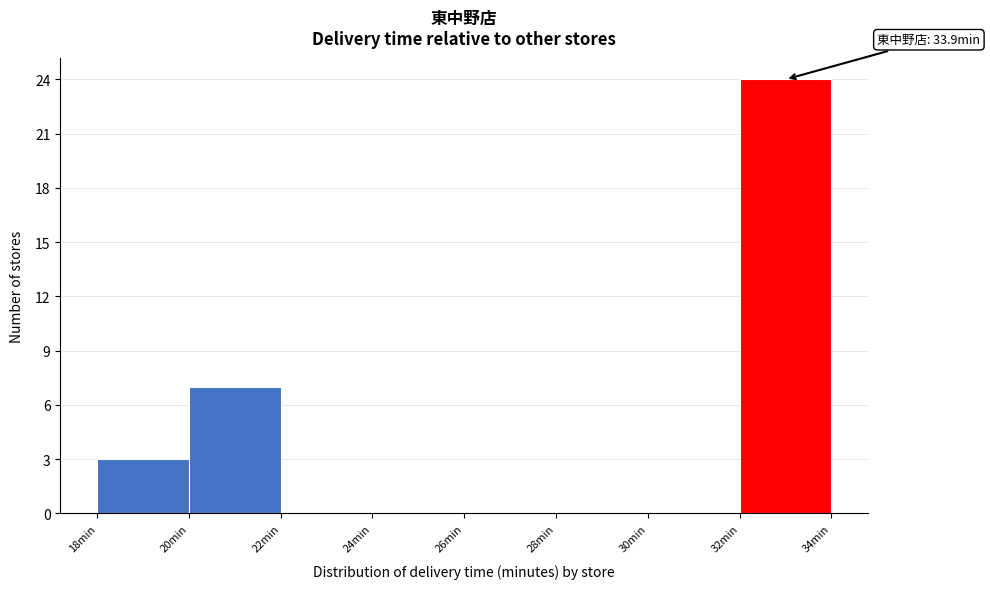

Which range on the x-axis has the tallest bar?

32 to 34